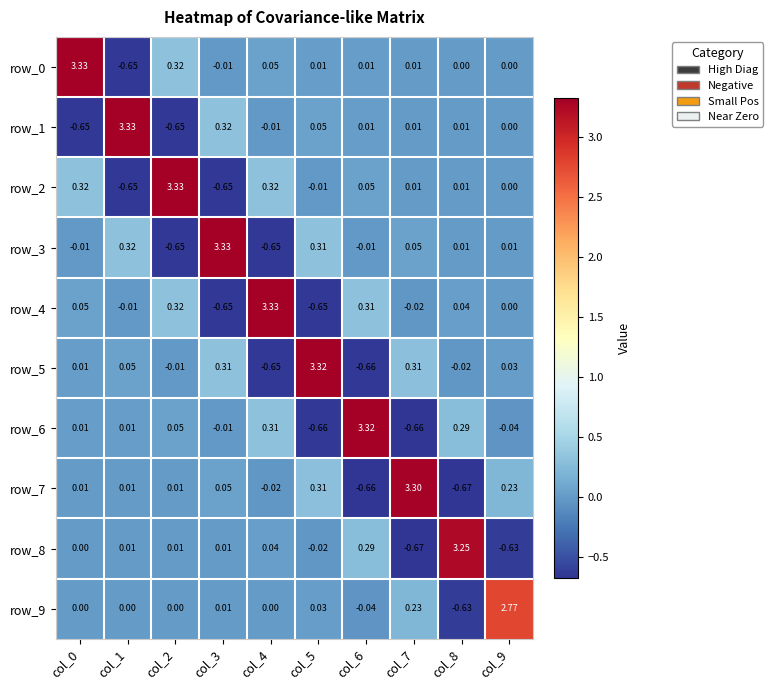

Is the value of row_7 at col_4 greater than the value of row_0 at col_3?

No